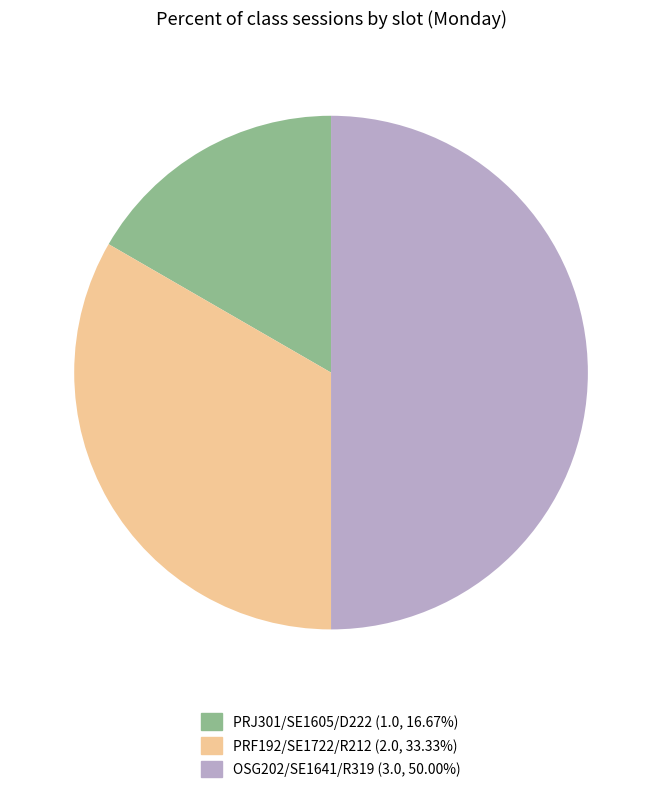

How many segments does this pie chart have?

3